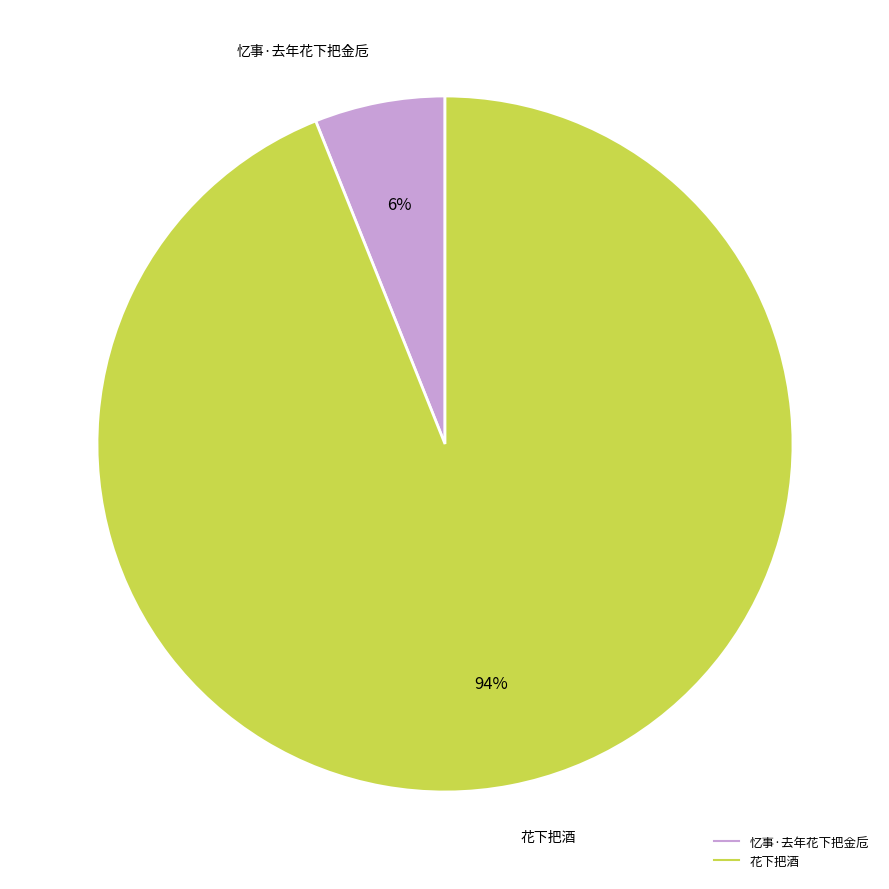

Combined, do 花下把酒 and 忆事·去年花下把金卮 account for over 50%?

Yes